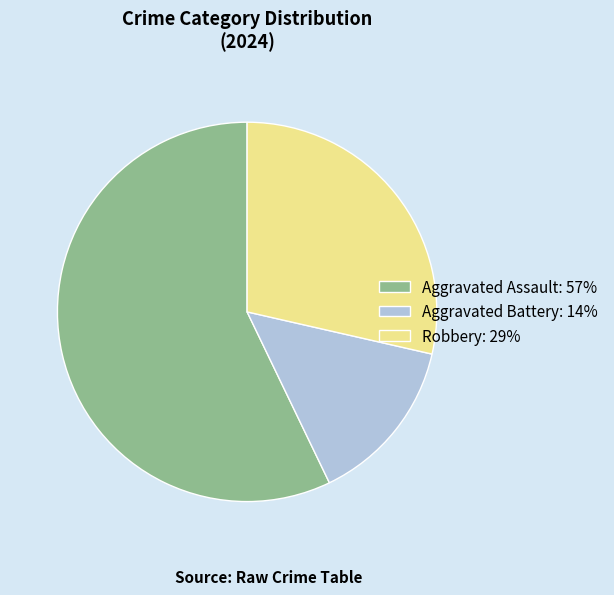

Does any single category account for the majority?

Yes